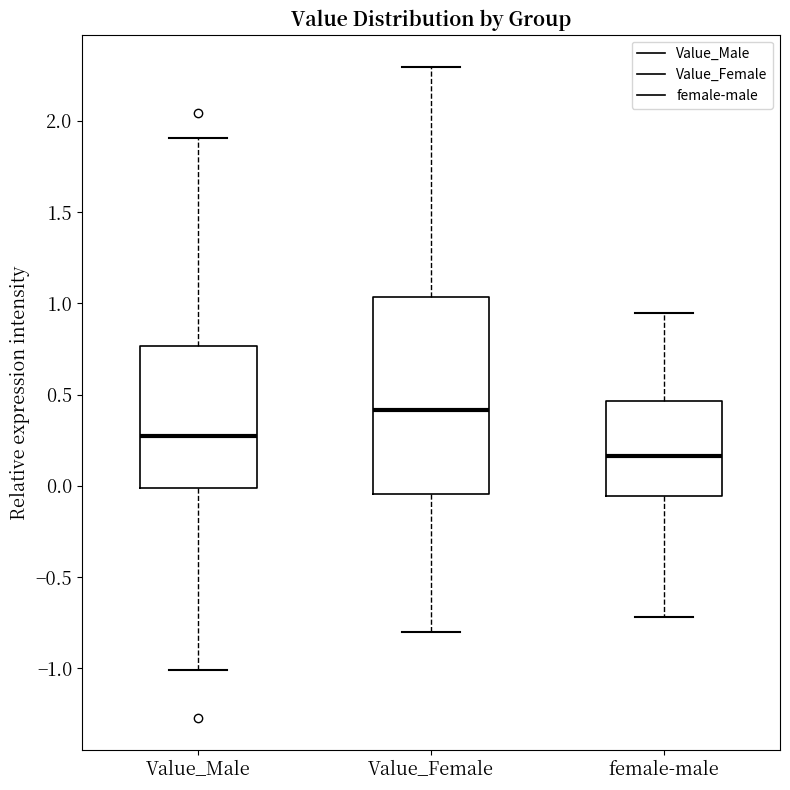

Which box's median line is the lowest?

female-male